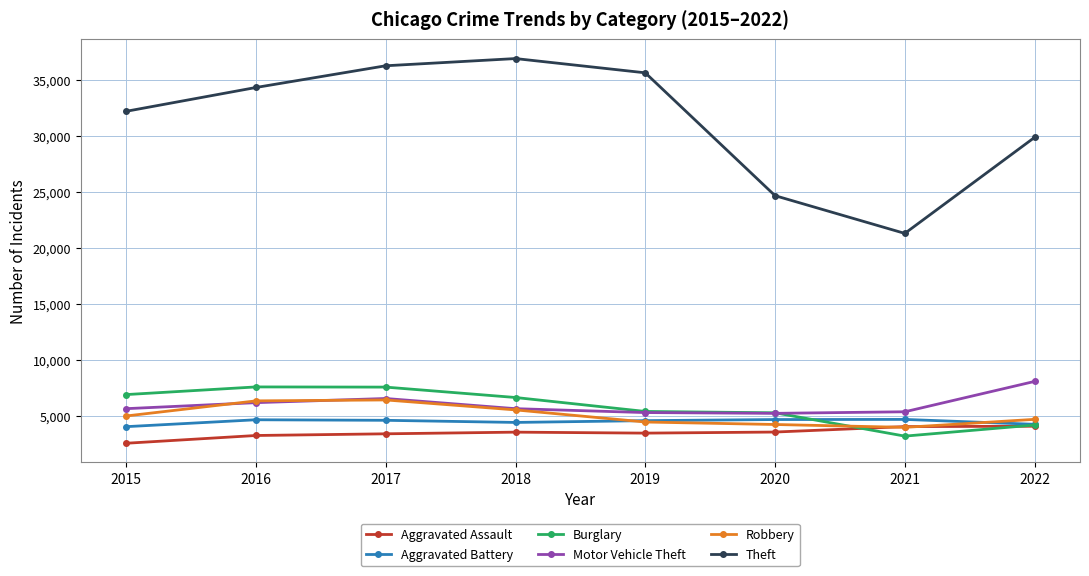

What is the sum of all Theft values?

251468